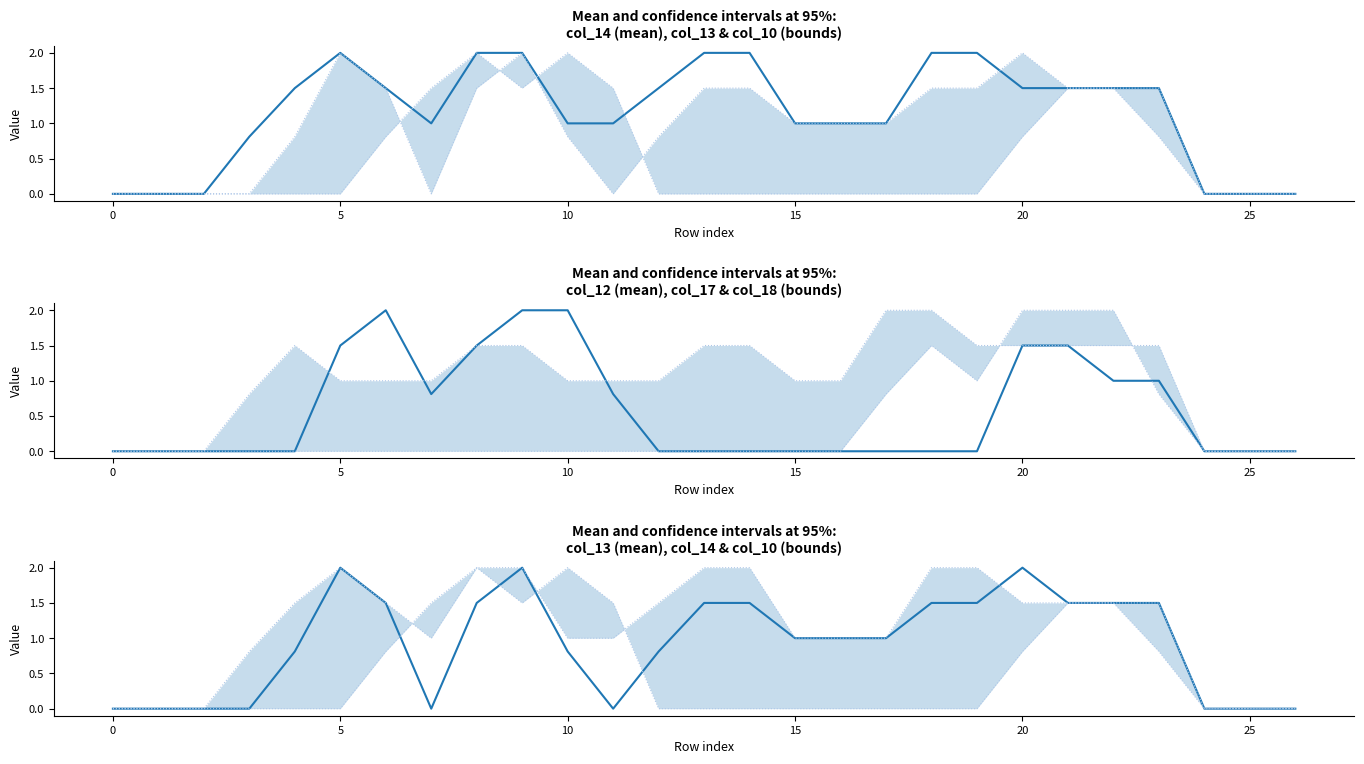

What are all the series names shown in the legend?

col_14, col_13, col_10, col_12, col_17, col_18